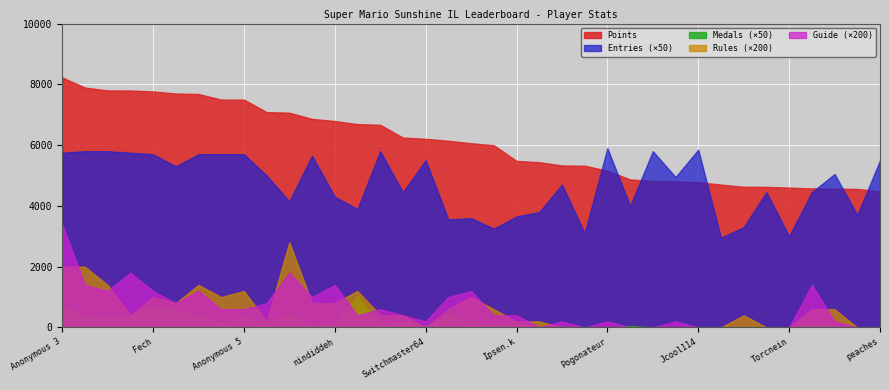

Count the number of data series in this chart.

5